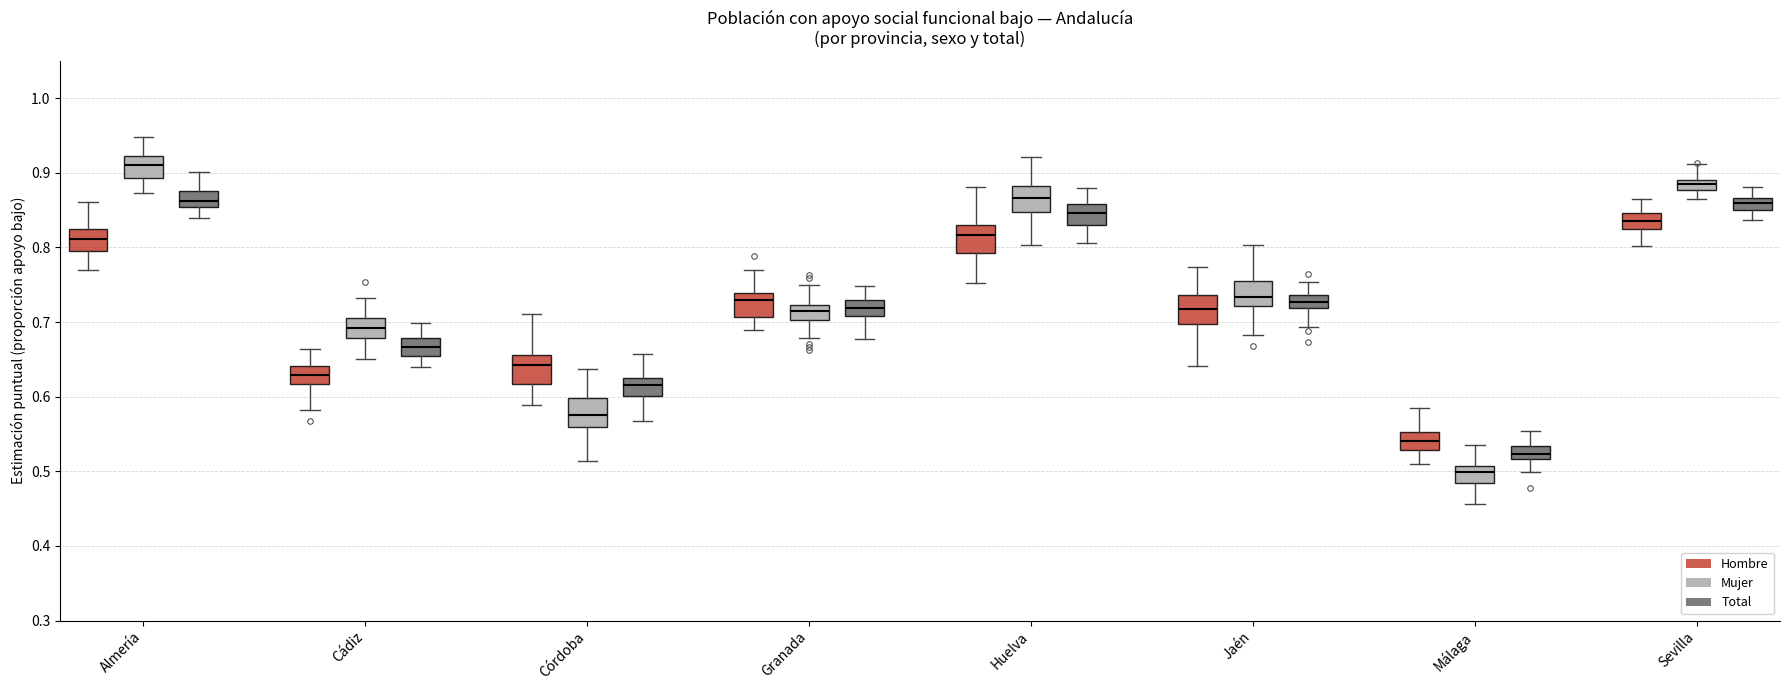

Which box has the highest median line?

Almería (Mujer)